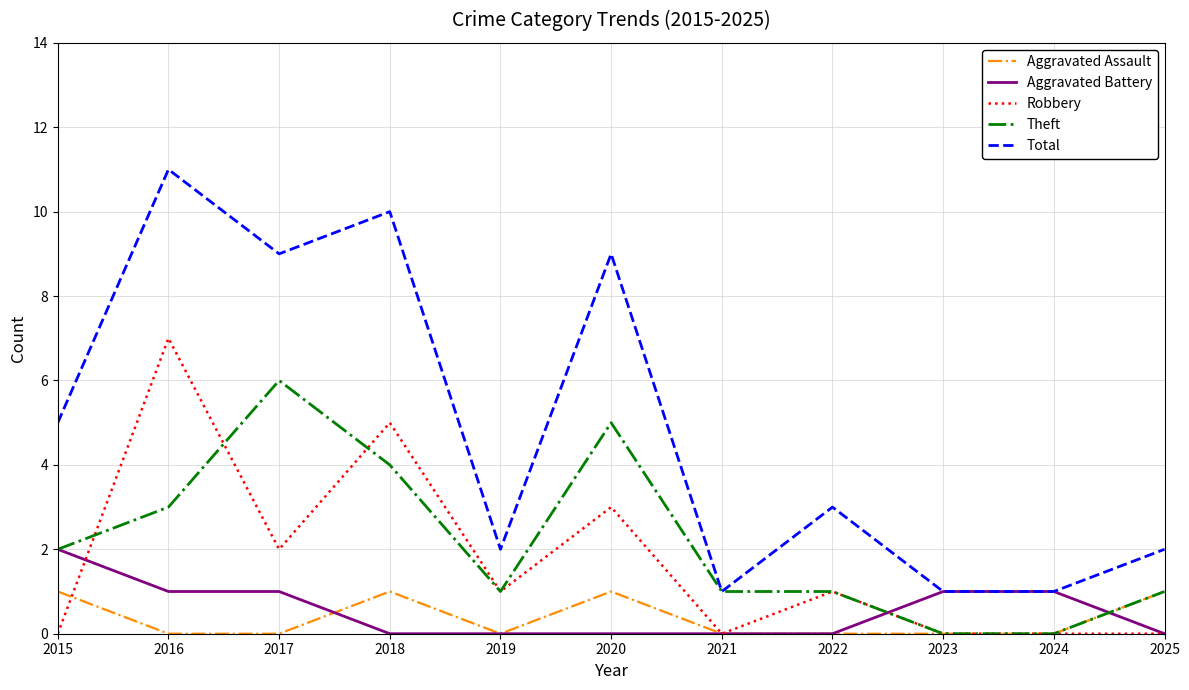

What is the maximum value for Robbery?

7